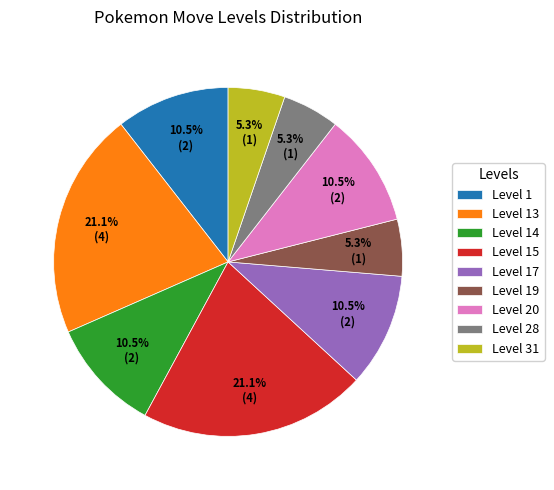

To the nearest percent, what is the average slice percentage?

11%